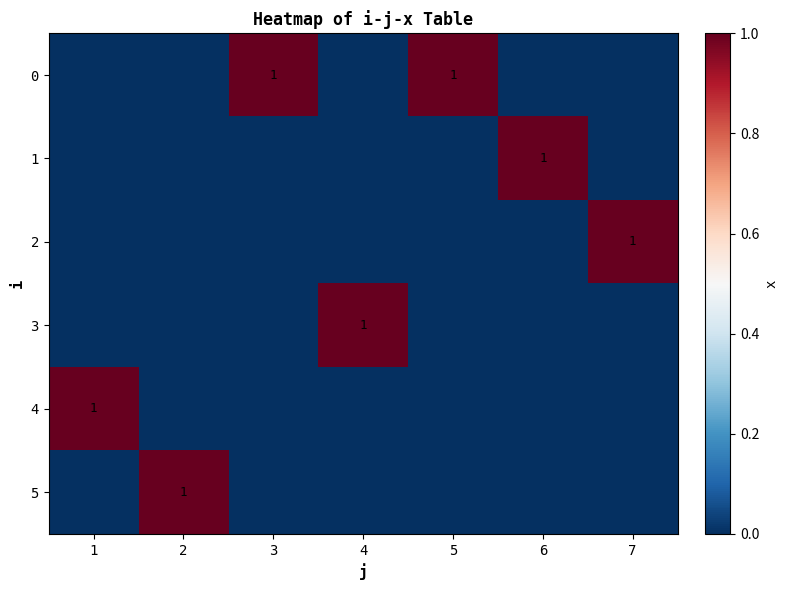

The value of 2 at 7 is 2. True or false?

False